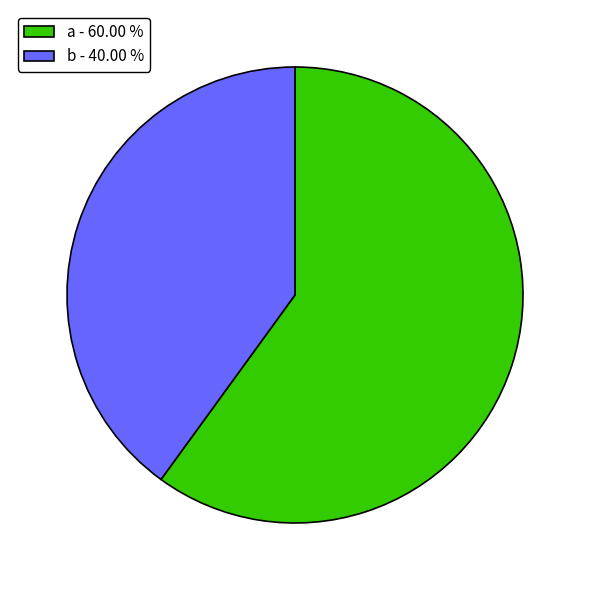

Is there a majority slice in this chart?

Yes